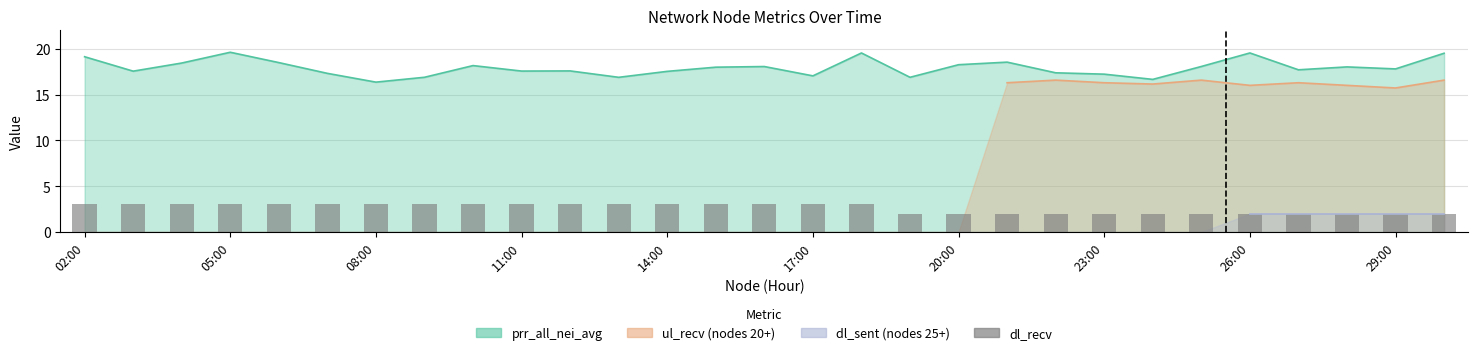

What is the difference between the maximum and minimum values?

1